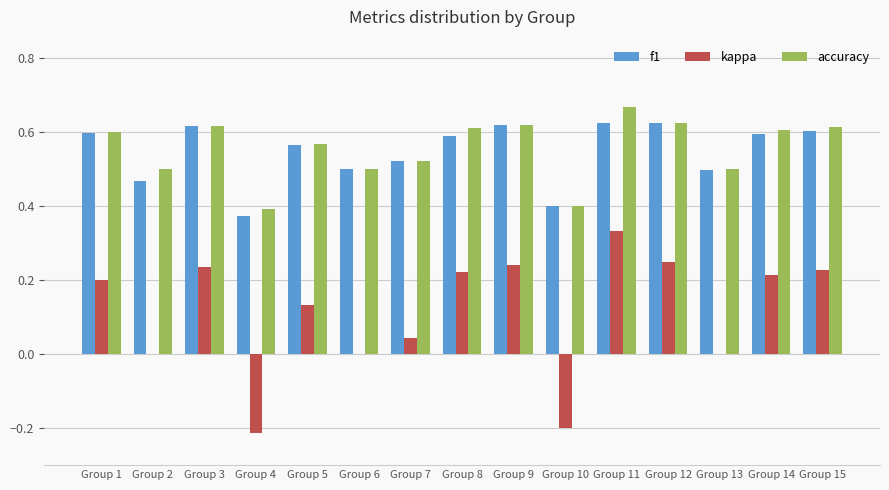

Is it true that f1 equals 1.1 at Group 3?

False